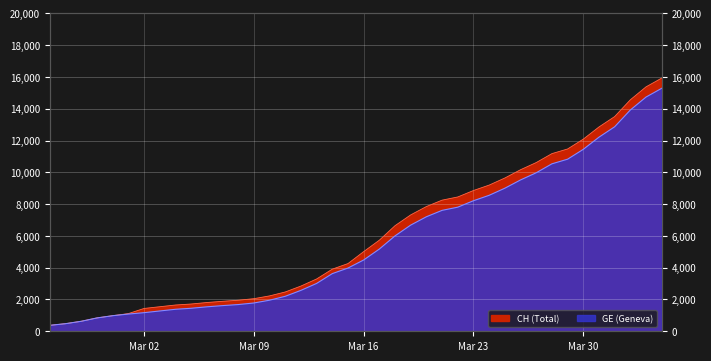

True or false: GE has more than 0 points higher than both neighbors.

False